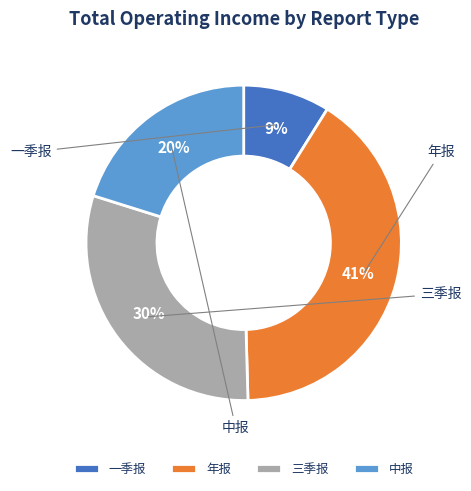

What is the smallest slice in the pie chart?

一季报